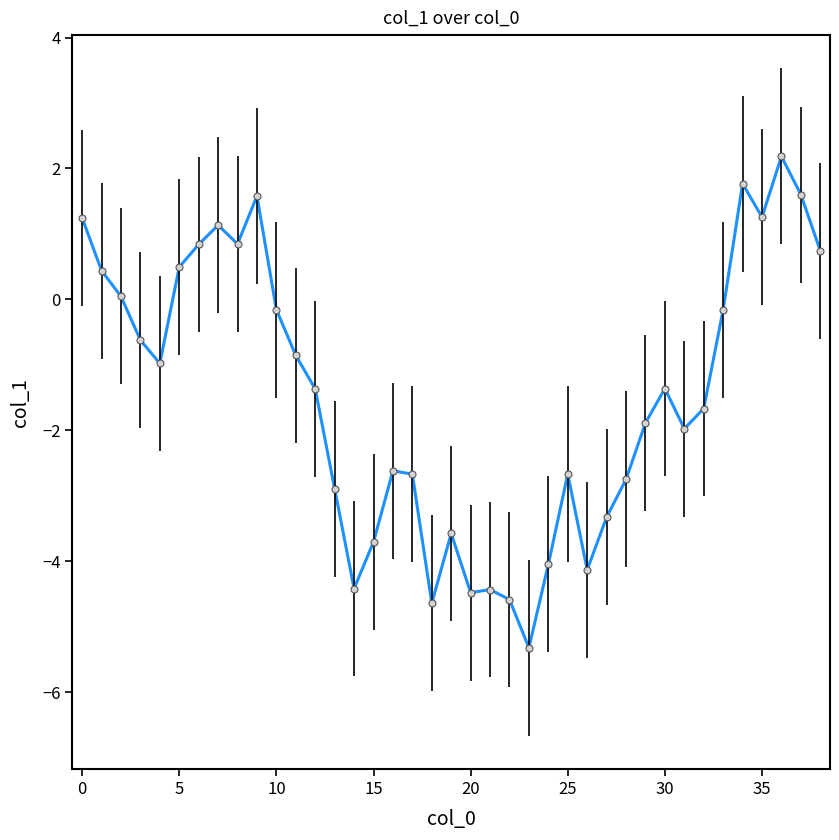

What is the greatest value displayed?

2.2